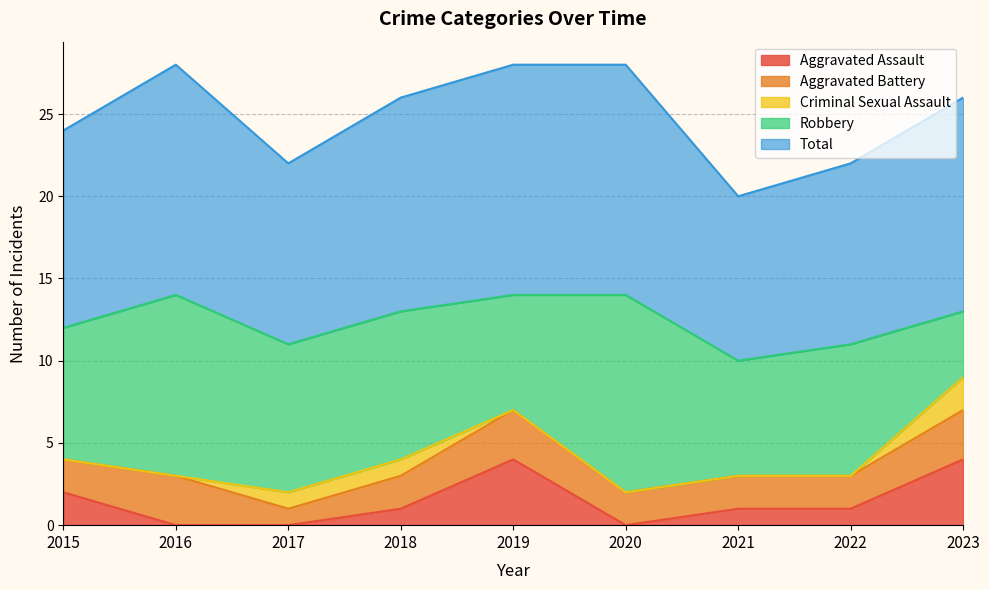

Reading left to right, what are all the values shown in this chart?

Aggravated Assault: 2015=2	2016=0	2017=0	2018=1	2019=4	2020=0	2021=1	2022=1	2023=4
Aggravated Battery: 2015=2	2016=3	2017=1	2018=2	2019=3	2020=2	2021=2	2022=2	2023=3
Criminal Sexual Assault: 2015=0	2016=0	2017=1	2018=1	2019=0	2020=0	2021=0	2022=0	2023=2
Robbery: 2015=8	2016=11	2017=9	2018=9	2019=7	2020=12	2021=7	2022=8	2023=4
Total: 2015=12	2016=14	2017=11	2018=13	2019=14	2020=14	2021=10	2022=11	2023=13